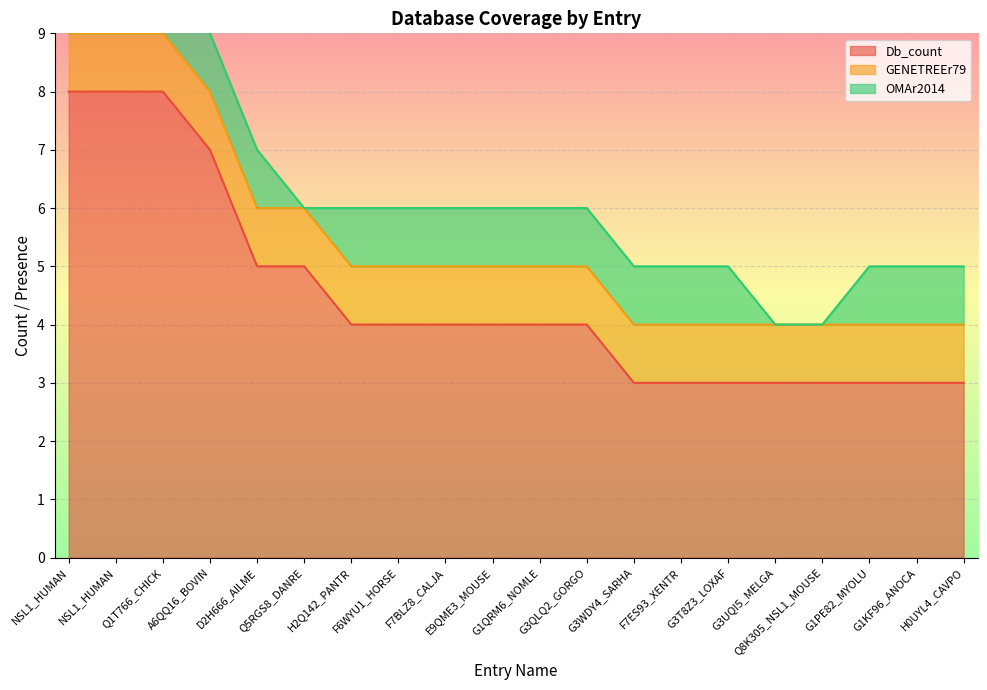

True or false: Db_count has a value of 1 at H0UYL4_CAVPO.

False